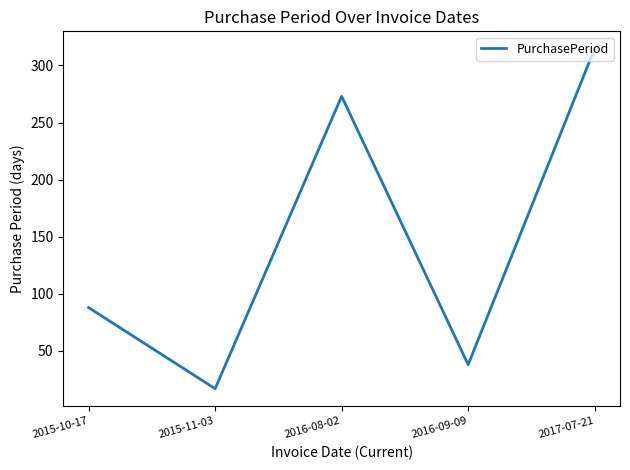

What is the minimum value shown in the chart?

17